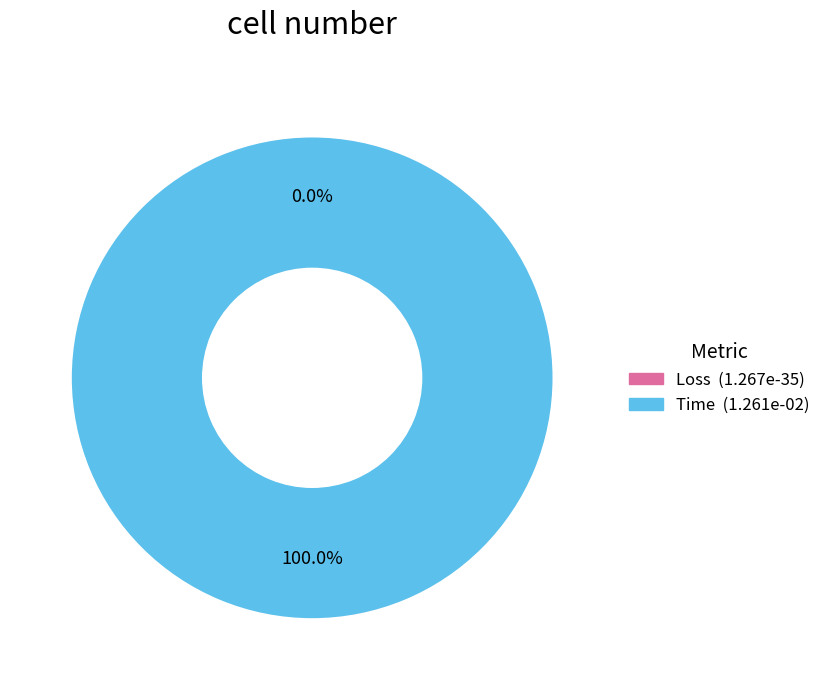

Is it true that Loss is 1% of the pie?

False